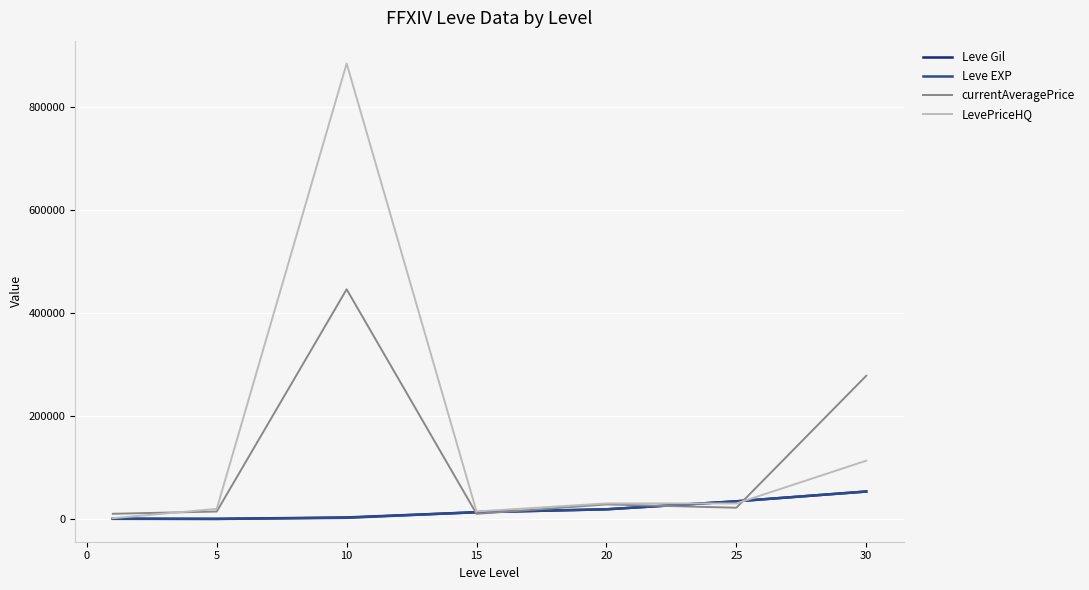

What is the minimum value shown in the chart?

4.8